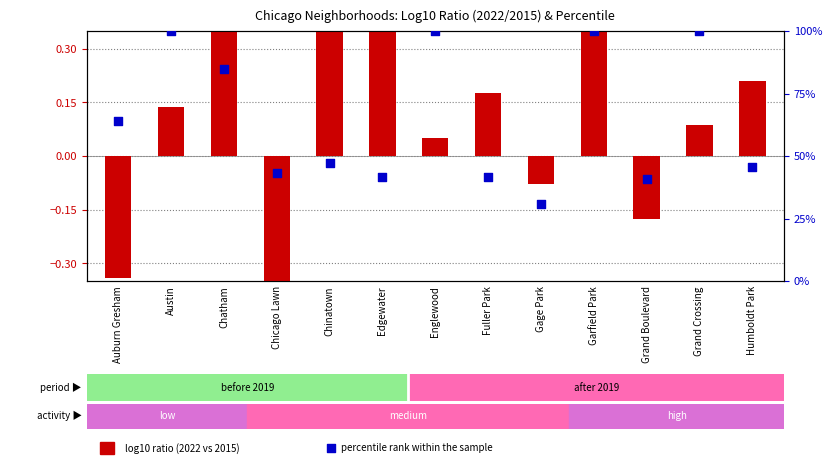

At how many categories does at least one series exceed 90?

4